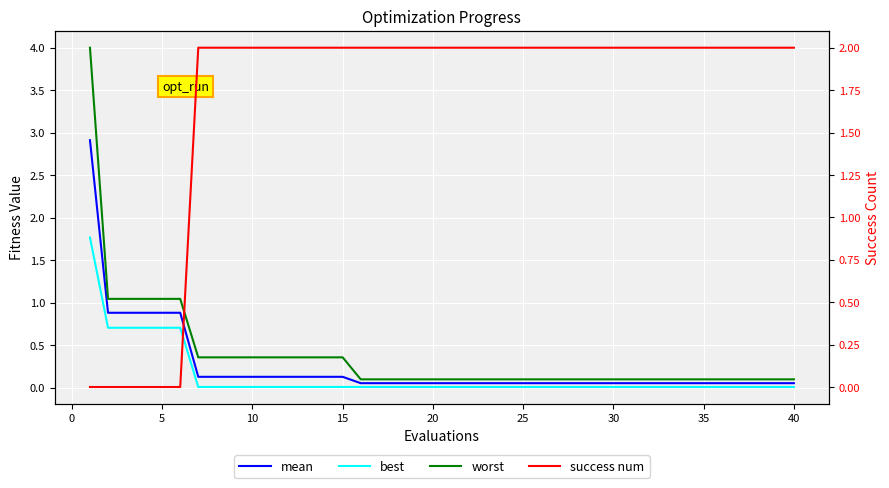

What is the value of the worst point at the 13th from the left?

0.4